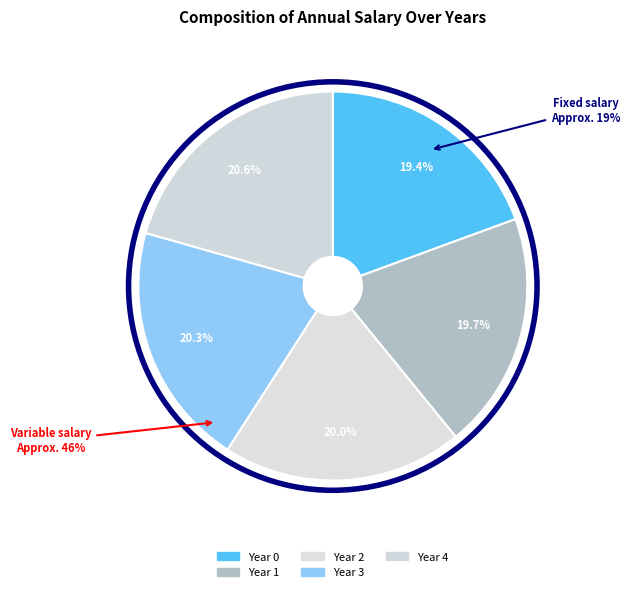

Does Year 3 account for over 50% of the chart?

No